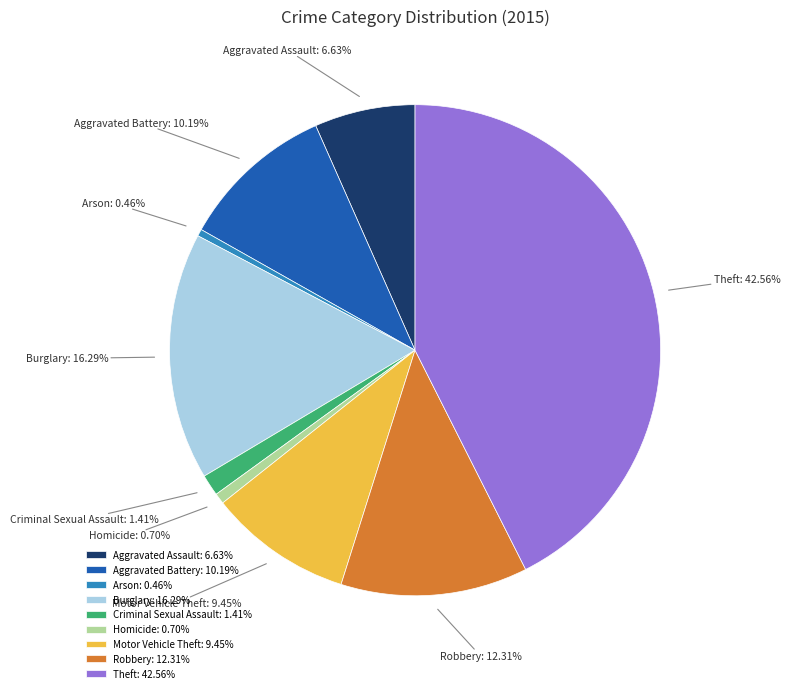

What is the largest slice in the pie chart?

Theft